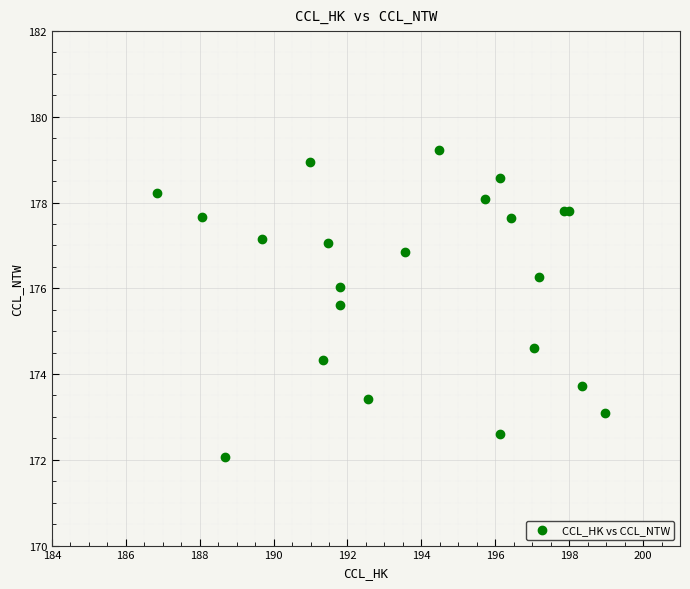

What Y value in the scatter plot is closest to 175?

174.6